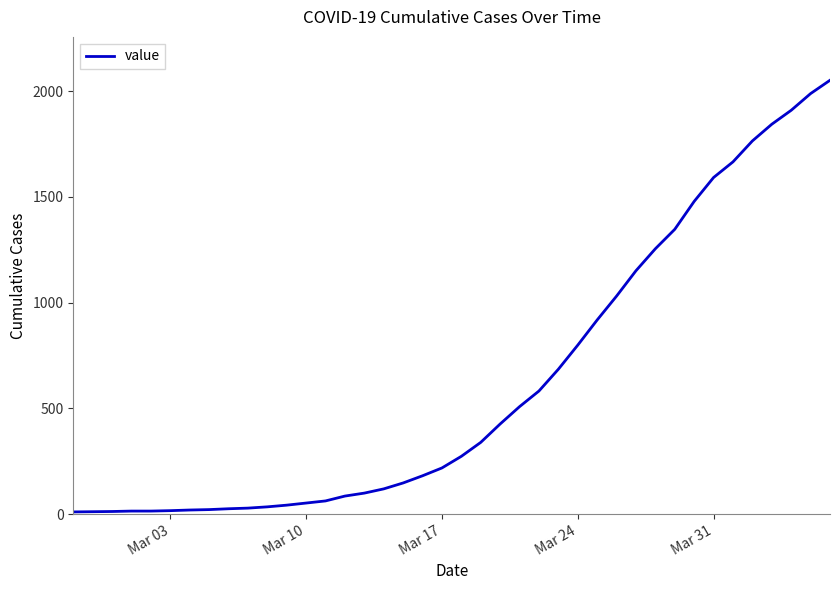

What is the difference between the maximum and minimum values?

2042